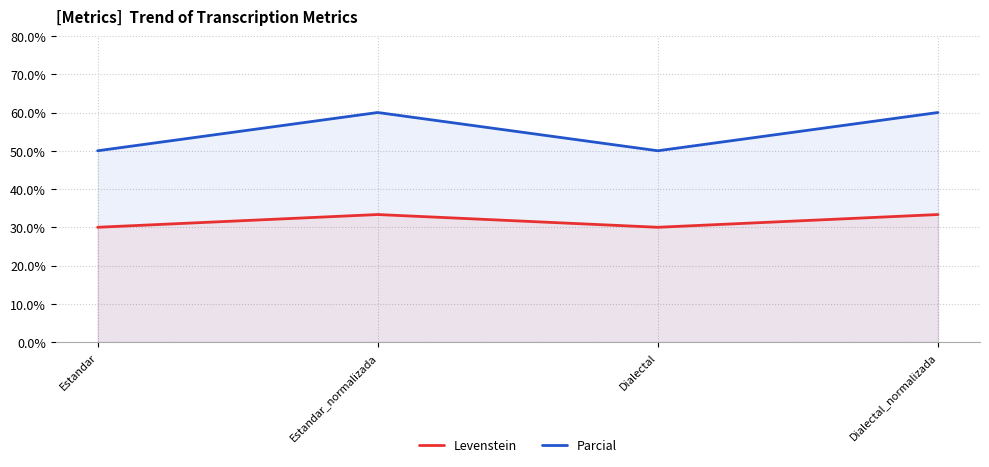

What is the average value of the Parcial series?

55.0